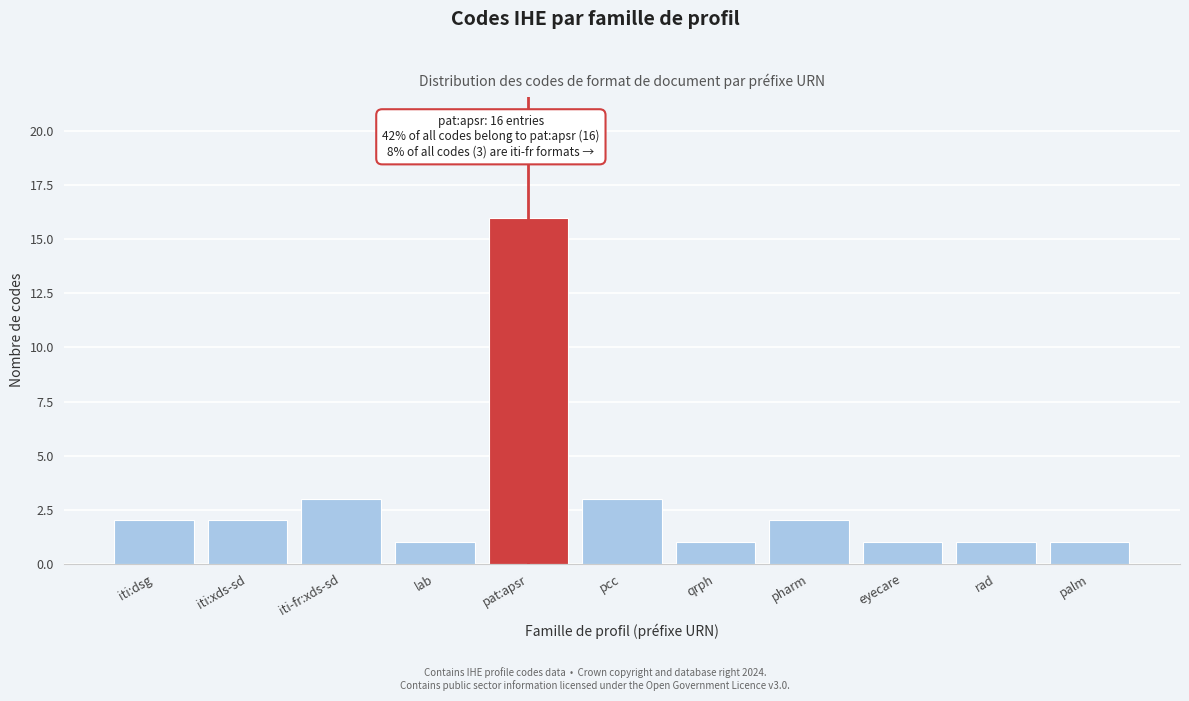

Reading left to right, transcribe all the data shown in this chart.

2	2	3	1	16	3	1	2	1	1	1